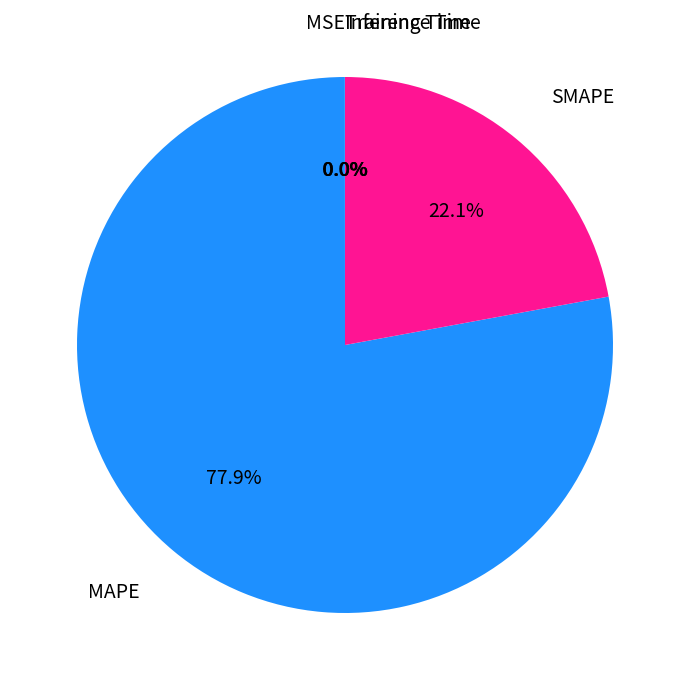

Does any single category account for the majority?

Yes